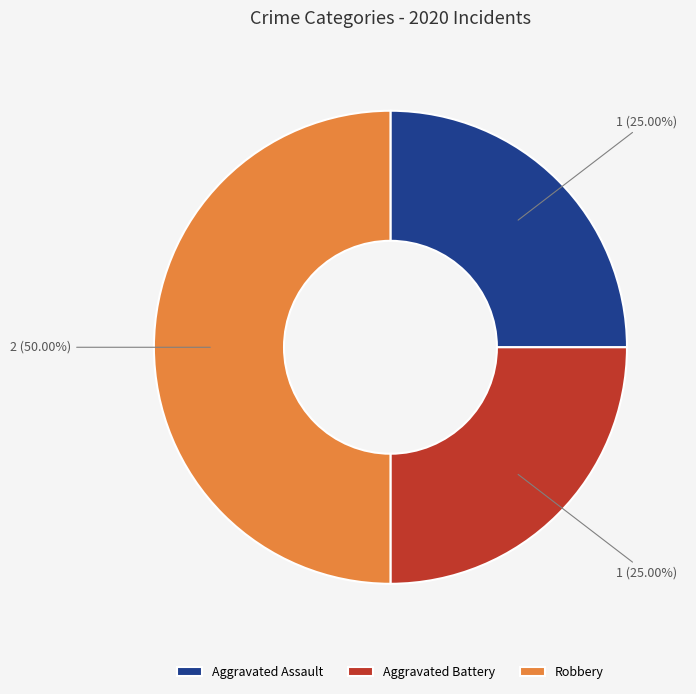

Which has a higher value, Robbery or Aggravated Battery?

Robbery